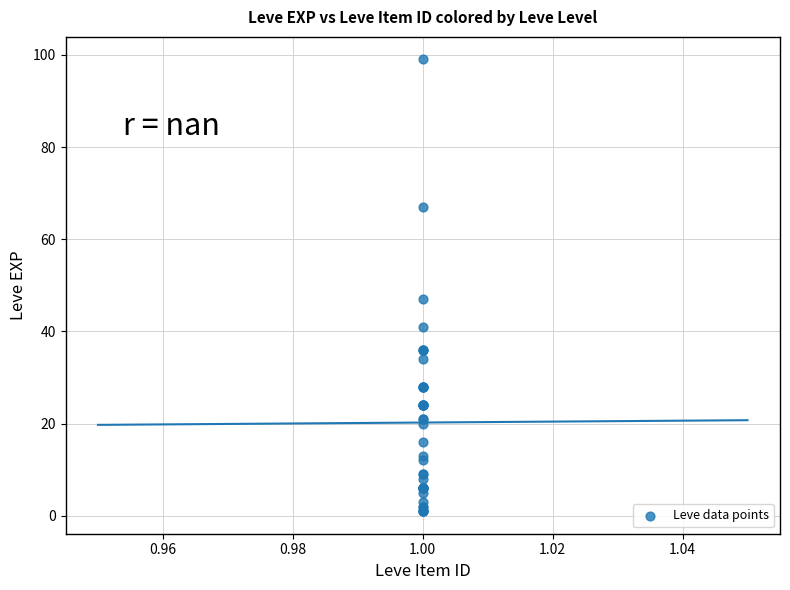

What Y value in the scatter plot is closest to 50?

47